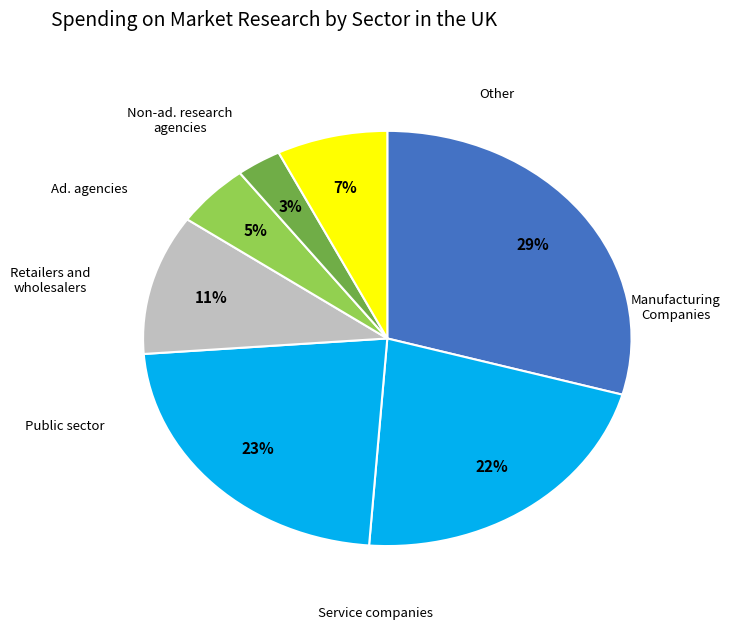

How many segments does this pie chart have?

7